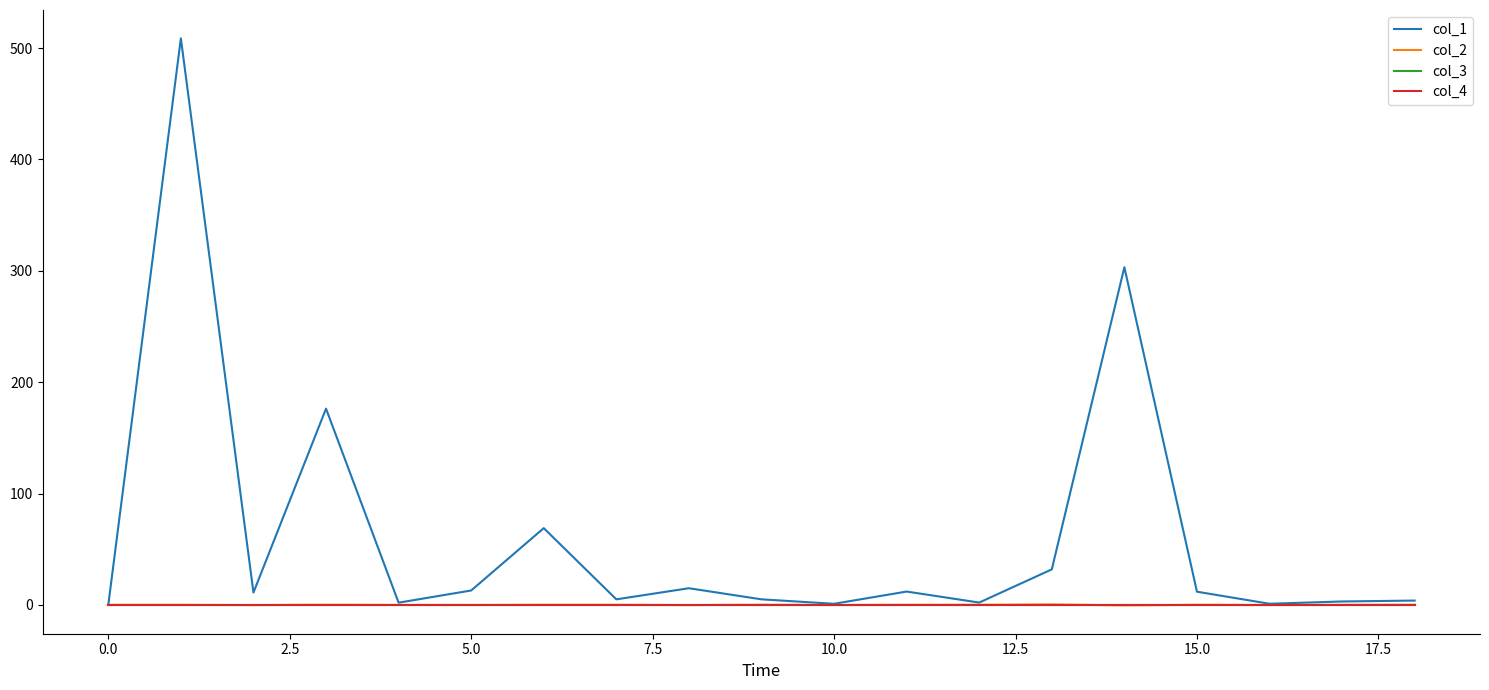

Is this an area chart (filled region under the line)?

No